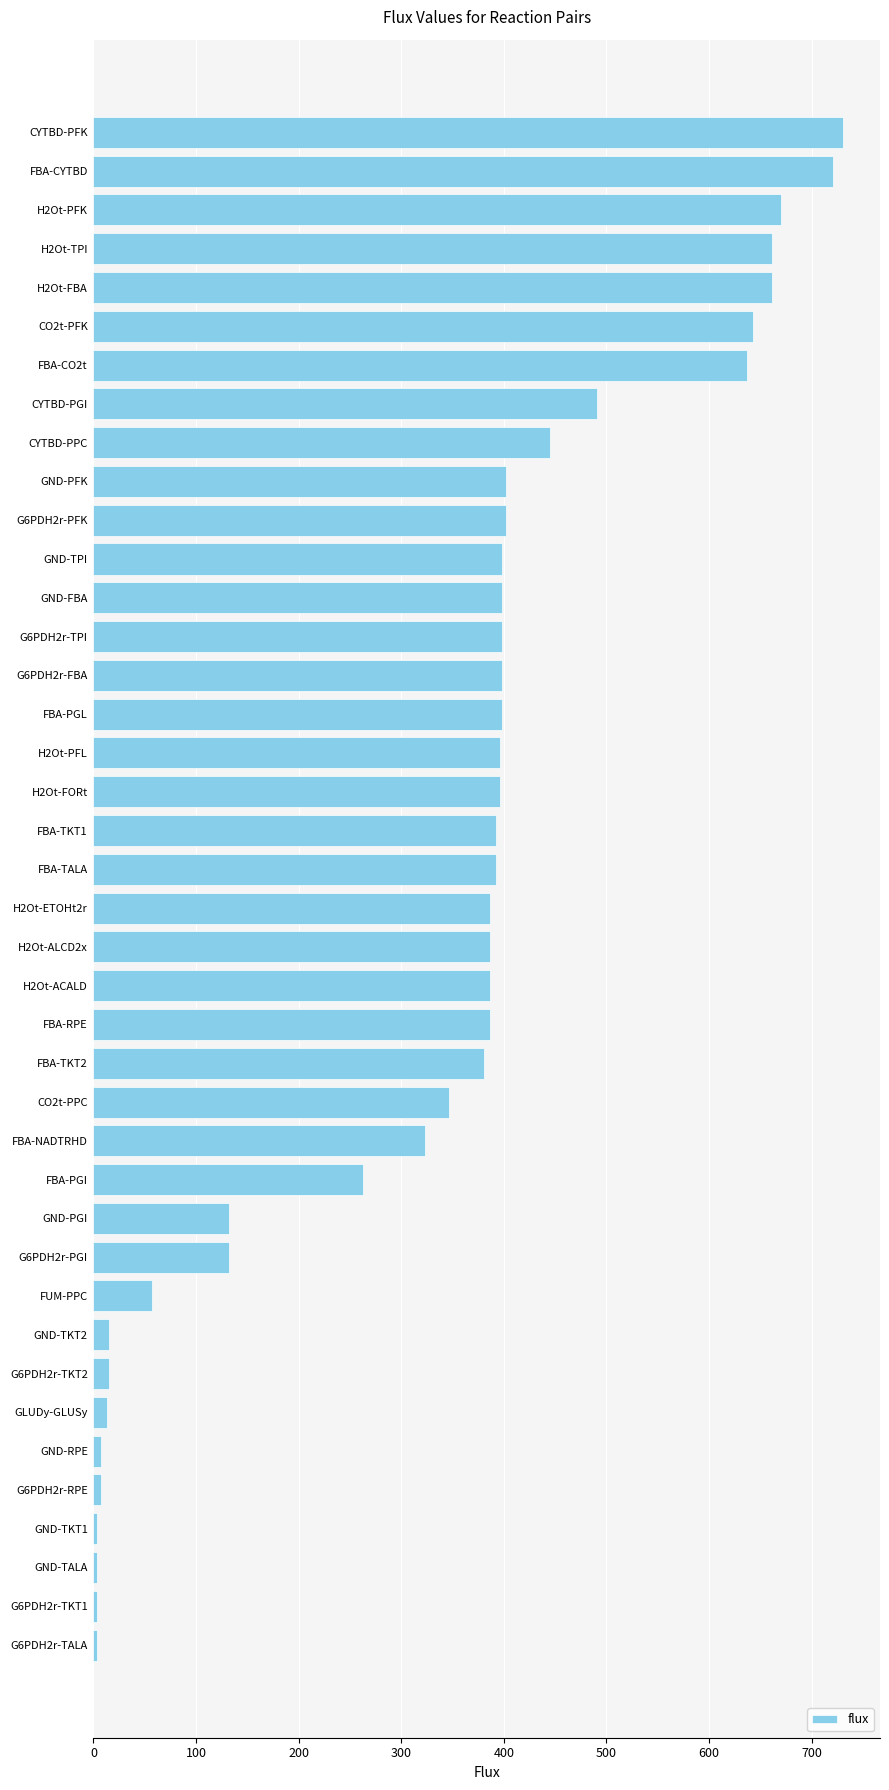

What is the maximum value shown in the chart?

730.1